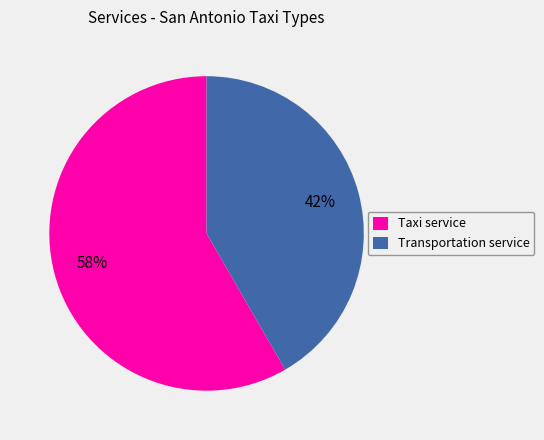

Combined, do Taxi service and Transportation service account for over 50%?

Yes